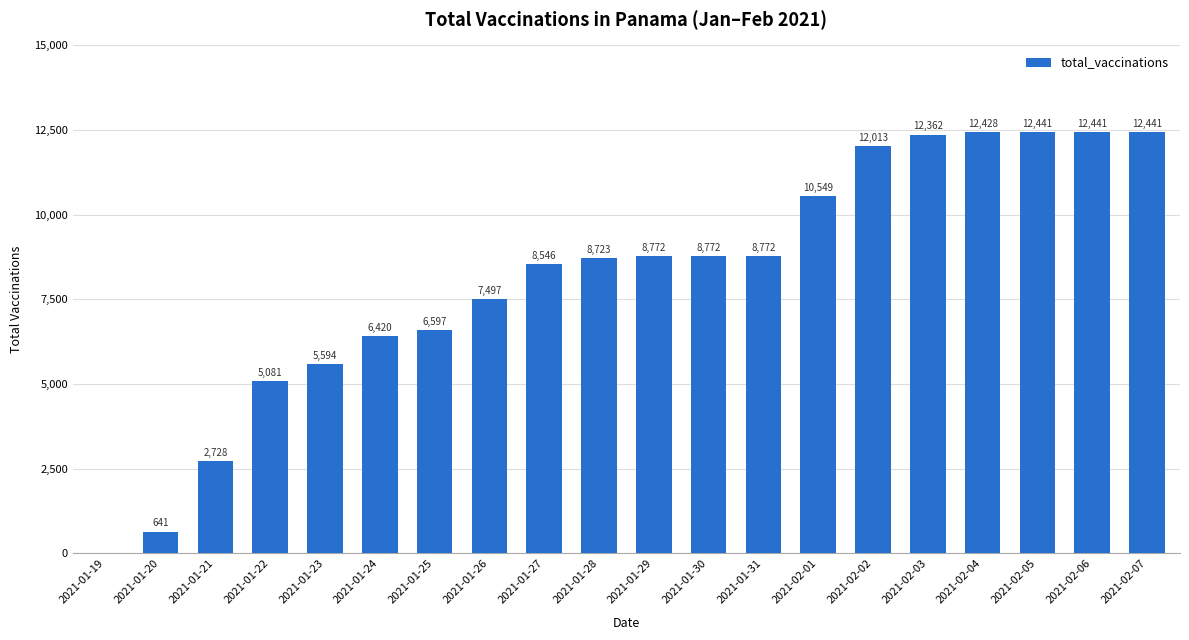

Reading left to right, what are all the values shown in this chart?

2021-01-19=0	2021-01-20=641	2021-01-21=2728	2021-01-22=5081	2021-01-23=5594	2021-01-24=6420	2021-01-25=6597	2021-01-26=7497	2021-01-27=8546	2021-01-28=8723	2021-01-29=8772	2021-01-30=8772	2021-01-31=8772	2021-02-01=10549	2021-02-02=12013	2021-02-03=12362	2021-02-04=12428	2021-02-05=12441	2021-02-06=12441	2021-02-07=12441